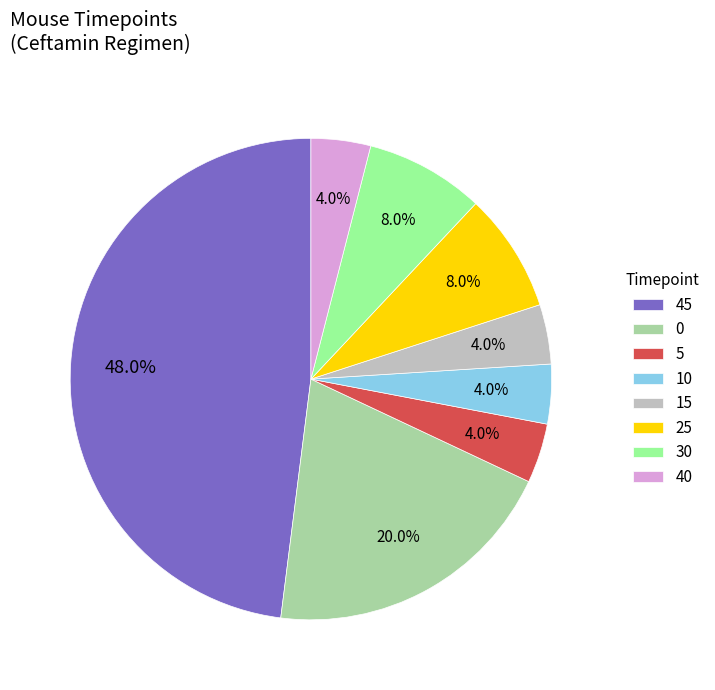

Does 30 account for over 50% of the chart?

No